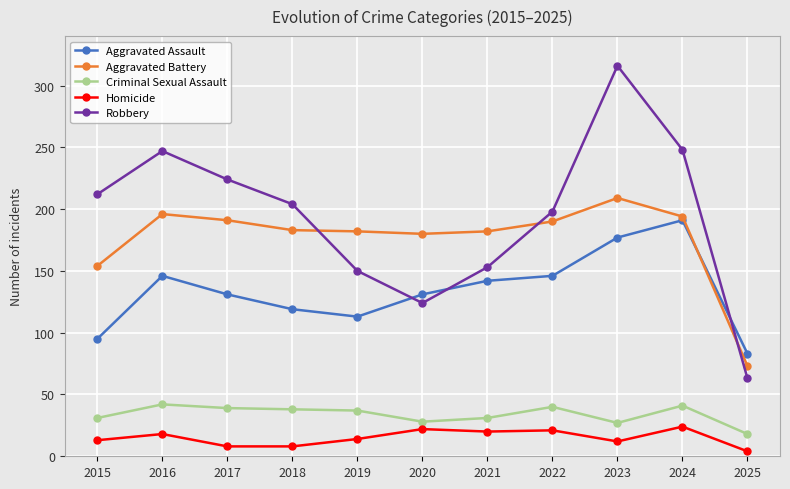

What is the total value across all series at 2019?

496